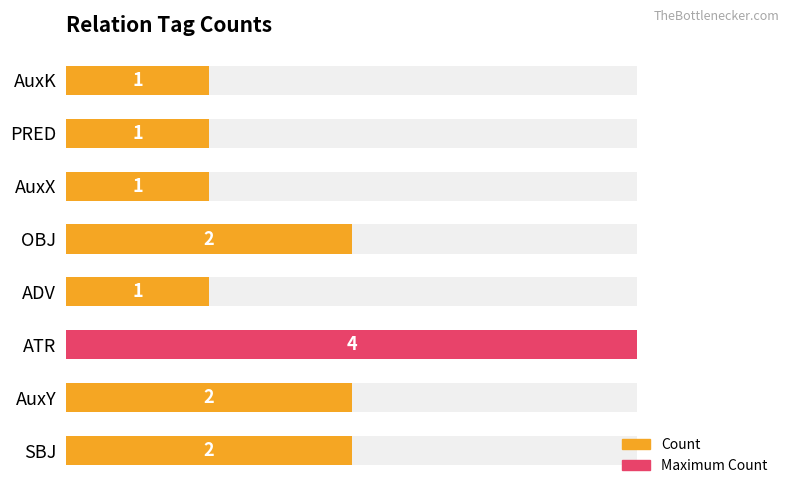

Does the chart contain any negative values?

No